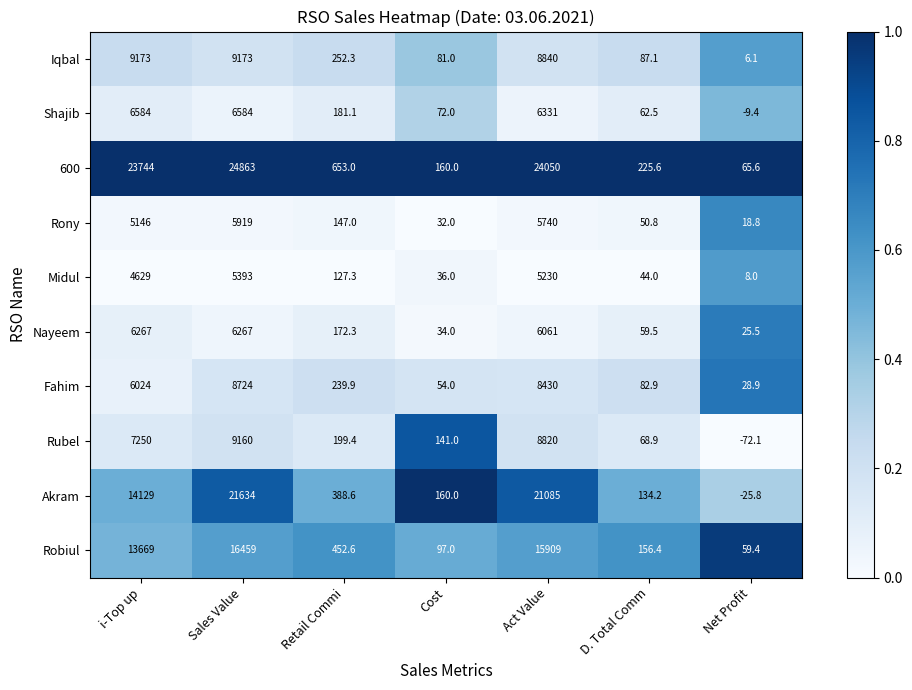

What is the difference between the second highest and minimum values in the Iqbal series?

9166.9